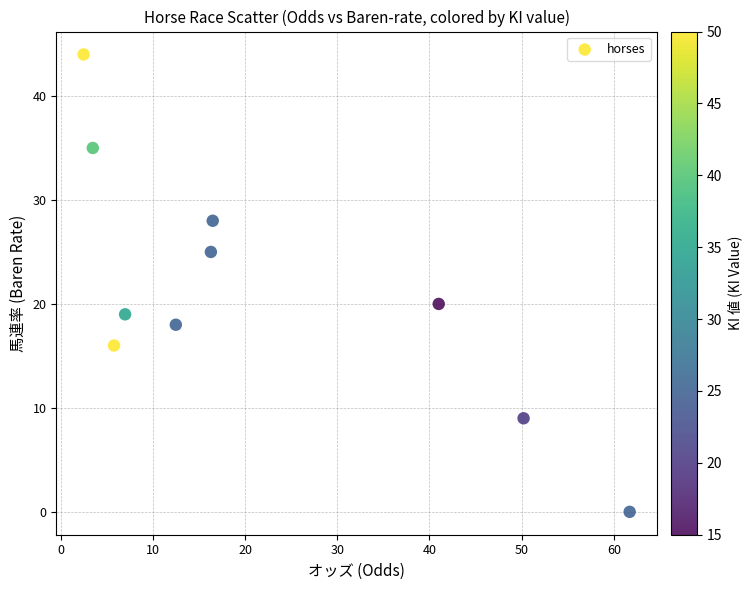

What Y value in the scatter plot is closest to 22?

20